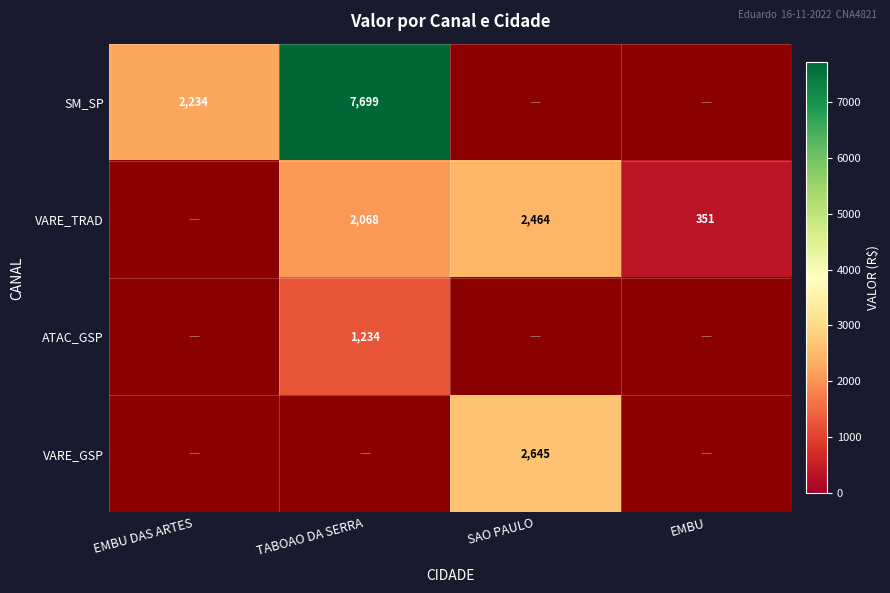

The VARE_TRAD series shows 3560 at SAO PAULO. True or false?

False